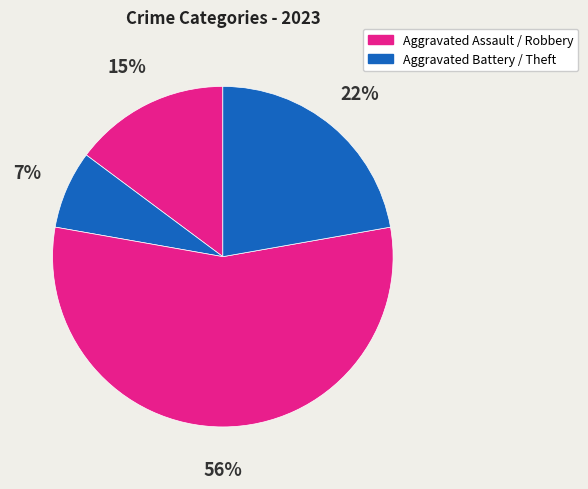

How many slices are in this pie chart?

4